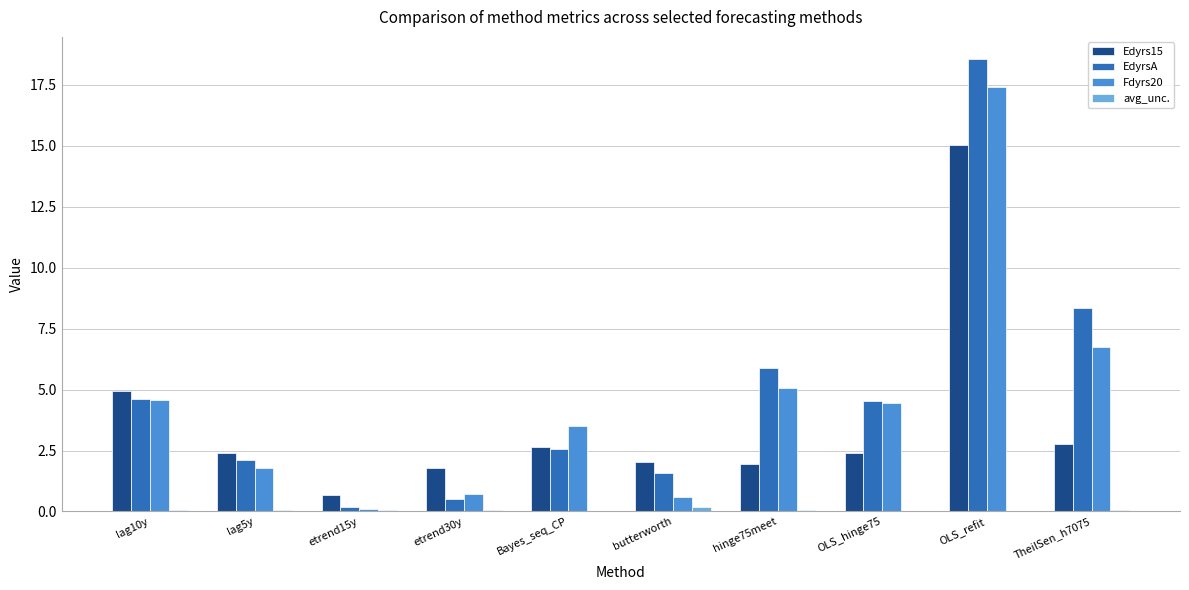

Which series has the widest spread of values?

EdyrsA